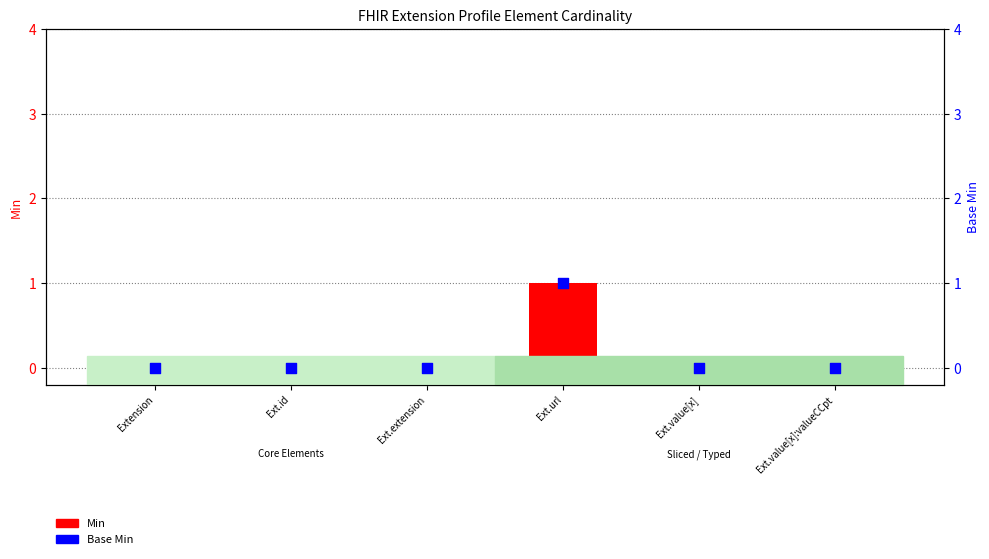

Which series reaches the minimum Y coordinate?

Min